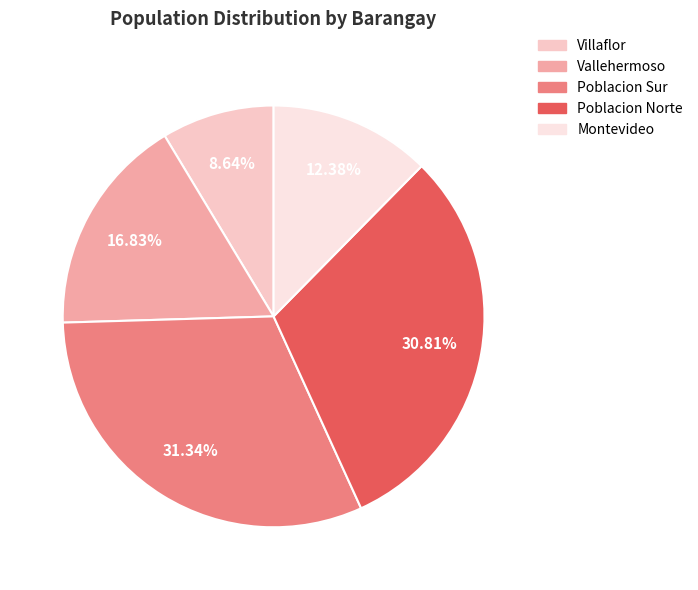

Is there any slice that represents more than half of the pie?

No